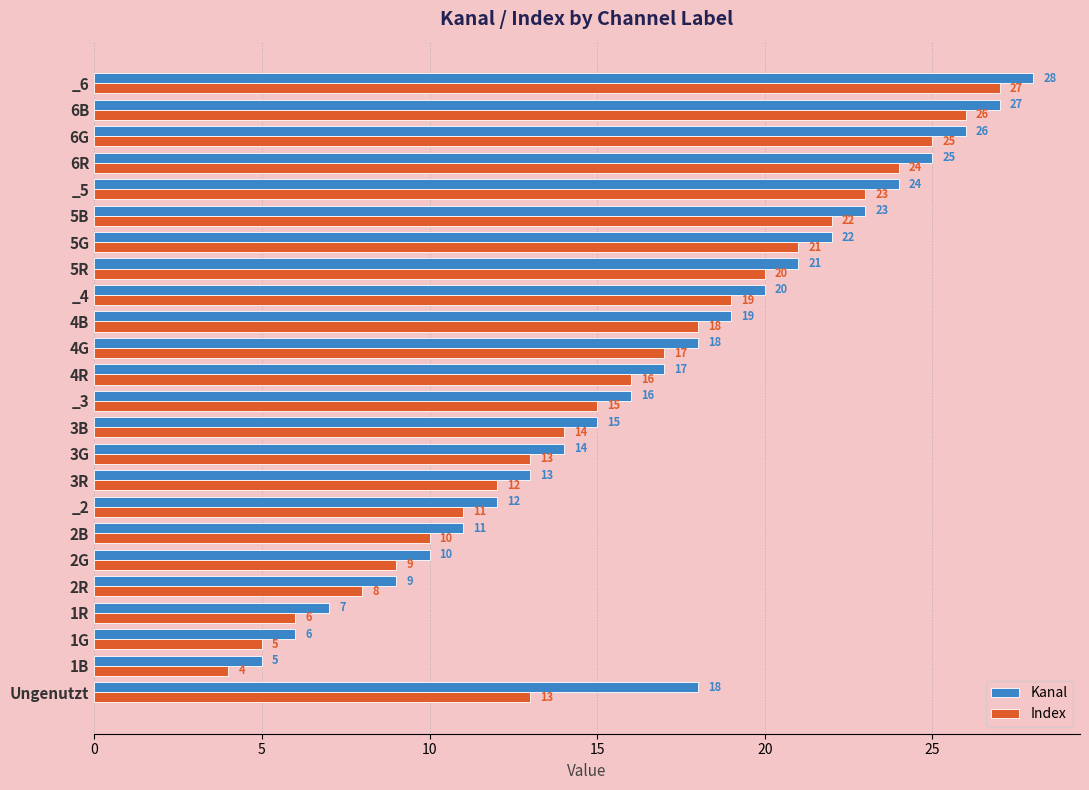

Which series has the largest total across all categories?

Kanal